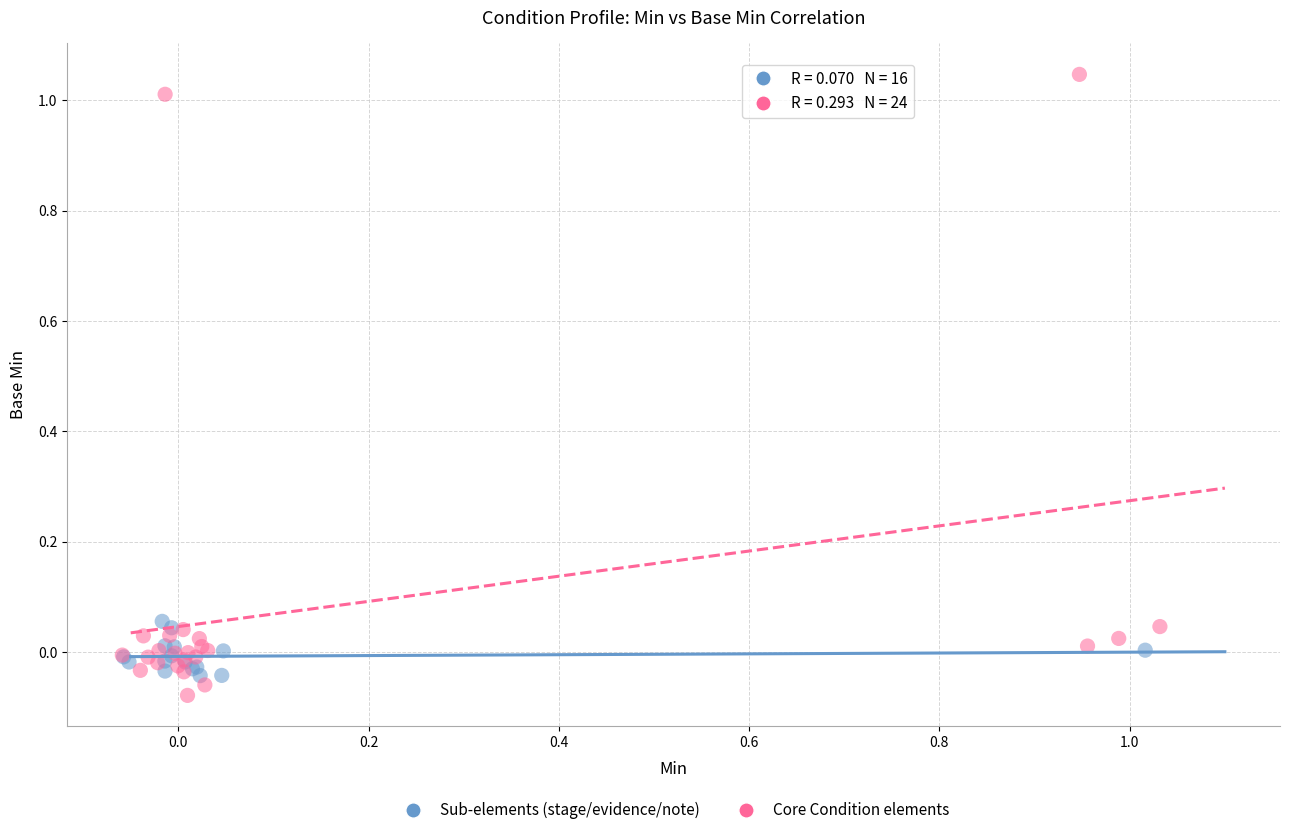

Which series contains the highest Y value?

Core Condition elements